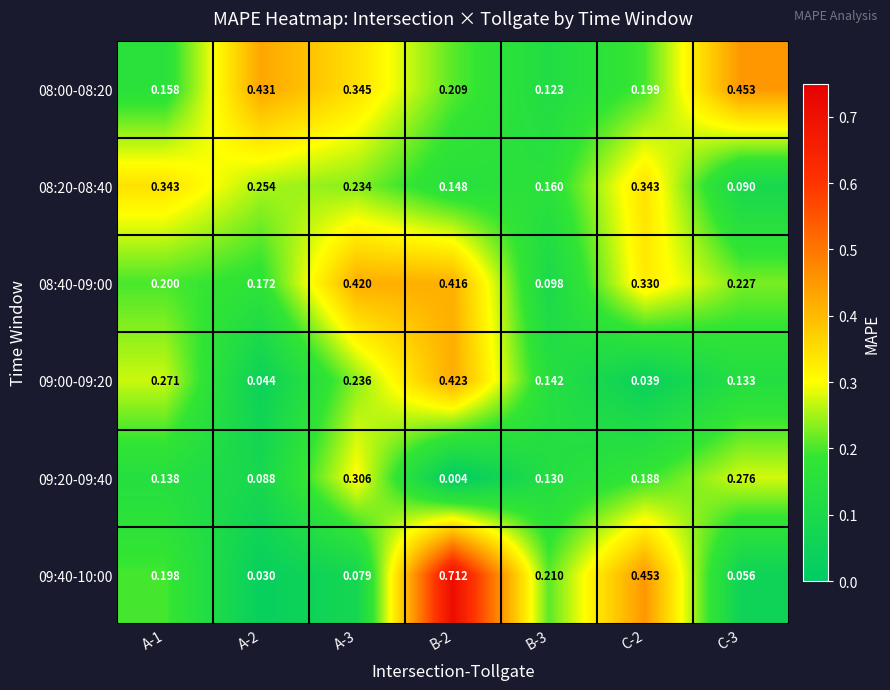

Is the value of 08:20-08:40 at B-2 greater than the value of 09:40-10:00 at C-2?

No